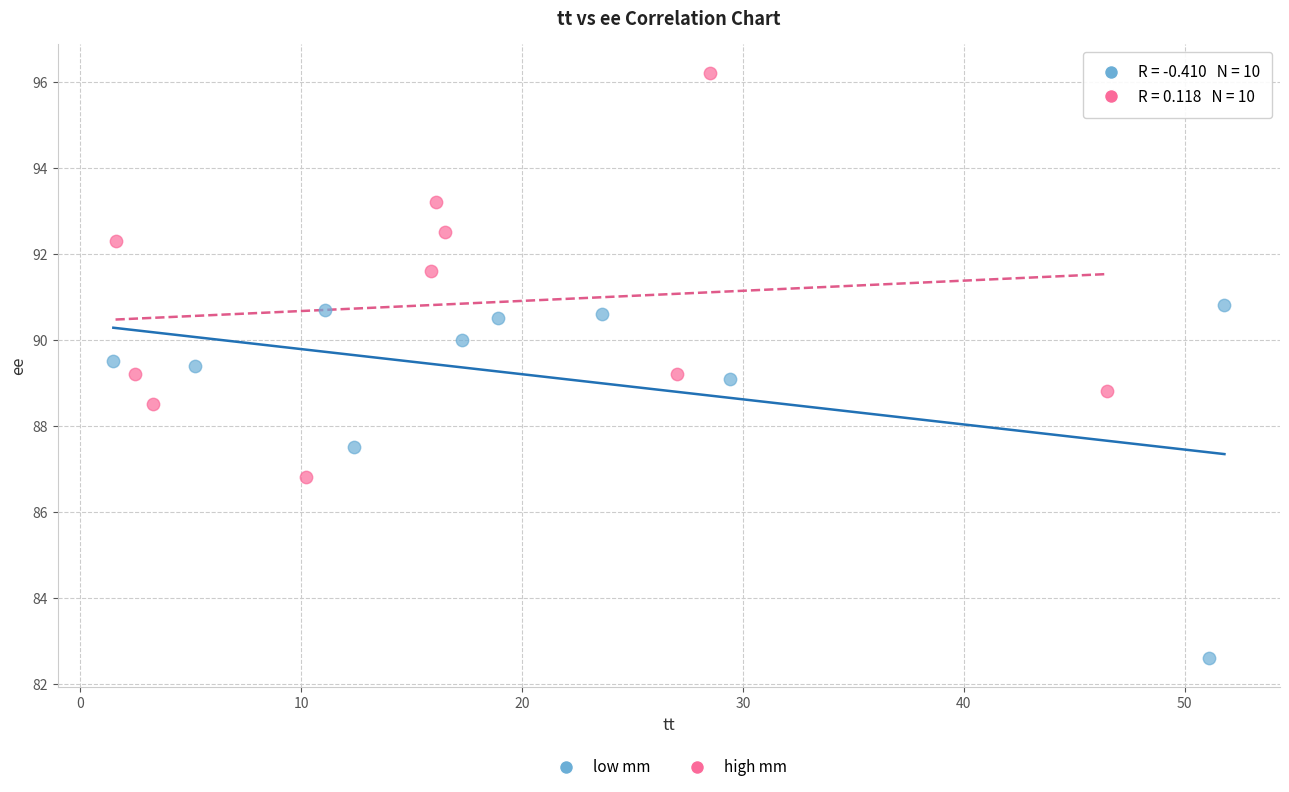

Which series reaches the maximum Y coordinate?

high mm